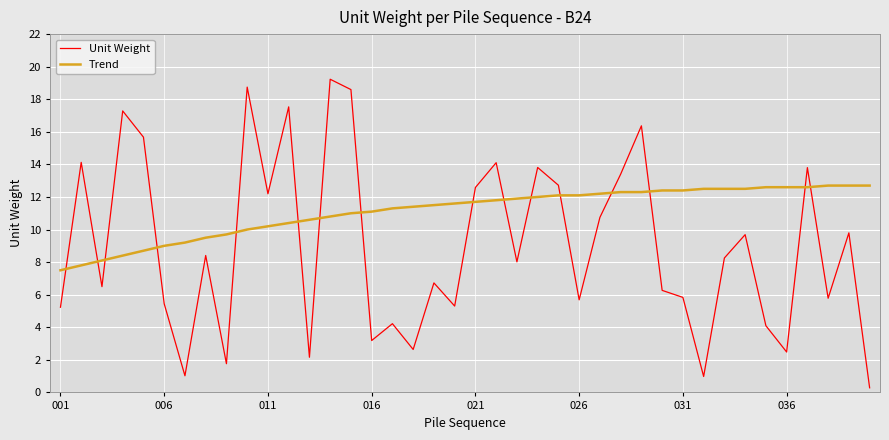

What is the difference between the maximum and minimum values in the Unit Weight series?

18.9